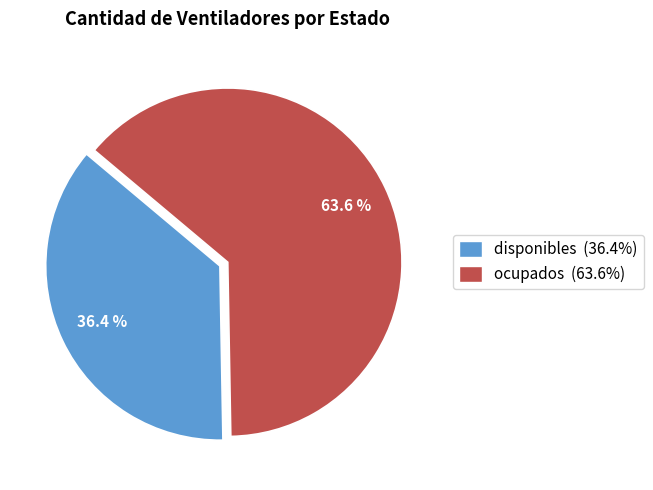

To the nearest percent, what is the combined percentage of ocupados and disponibles?

100%